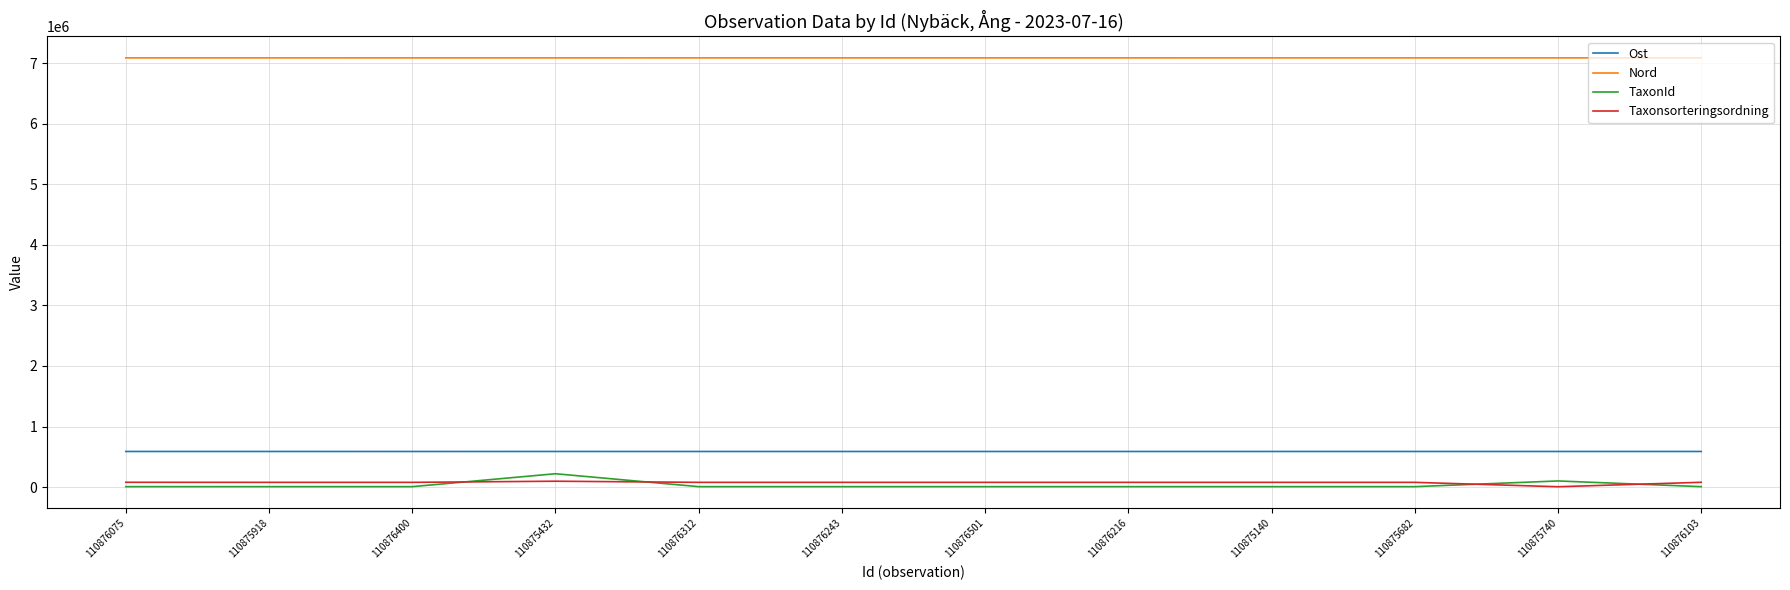

Is it true that Taxonsorteringsordning equals 78578.0 at 110876103?

True